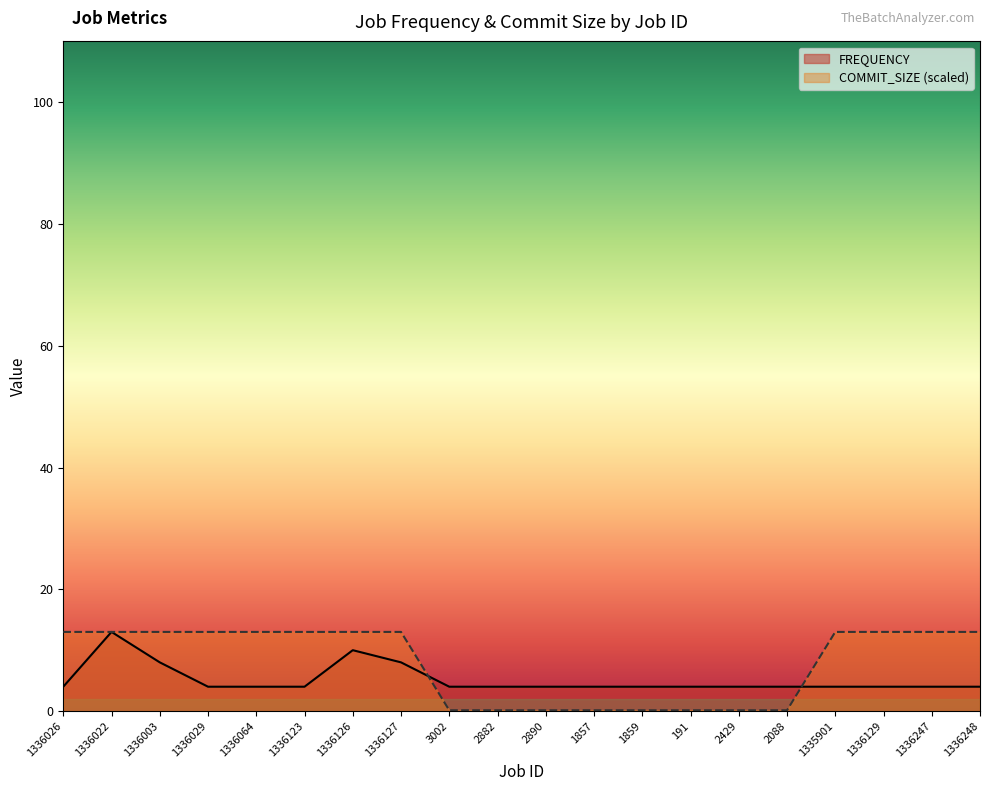

How many values in the COMMIT_SIZE series are below 13?

8